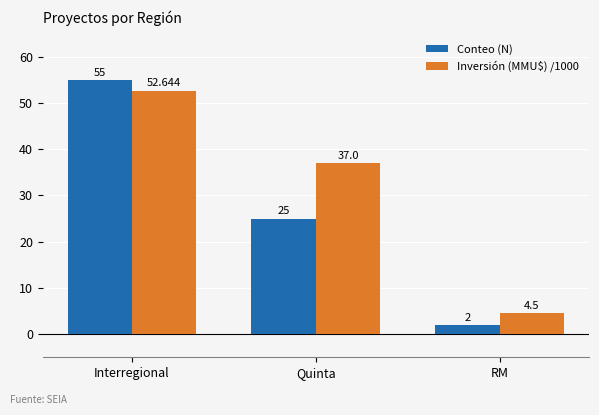

What is the difference between the maximum and minimum values in the Conteo (N) series?

53.0